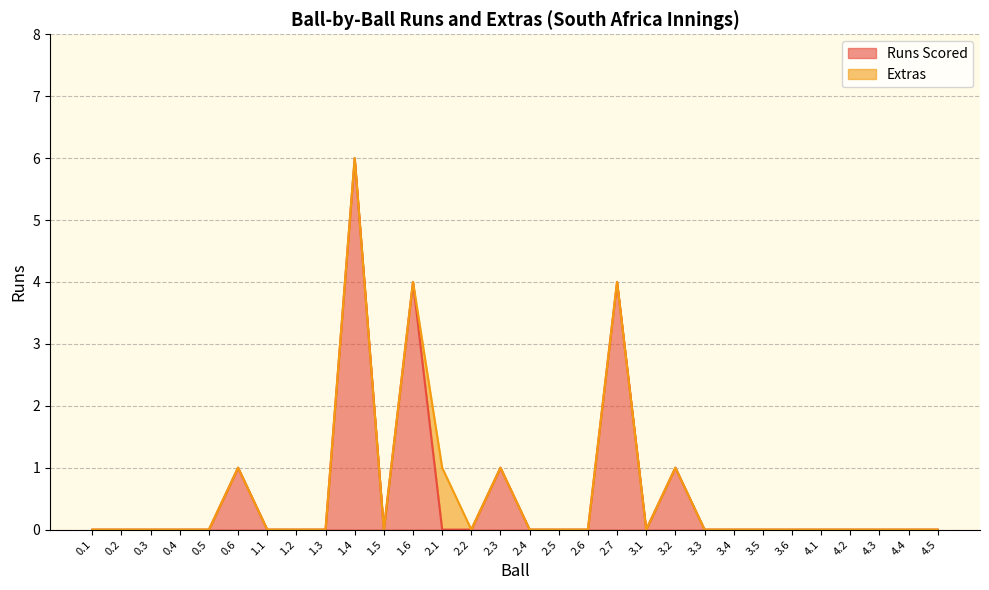

How many interior local valleys (lower than both neighbors) does the data have?

2